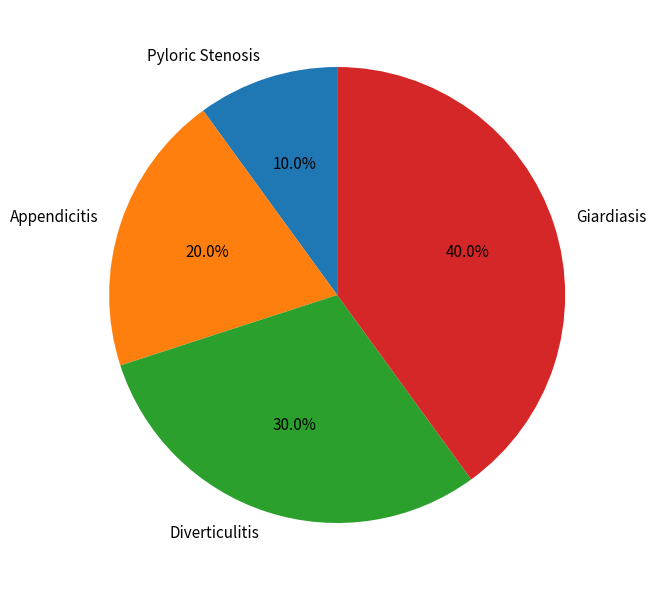

Which slice is the smallest?

Pyloric Stenosis